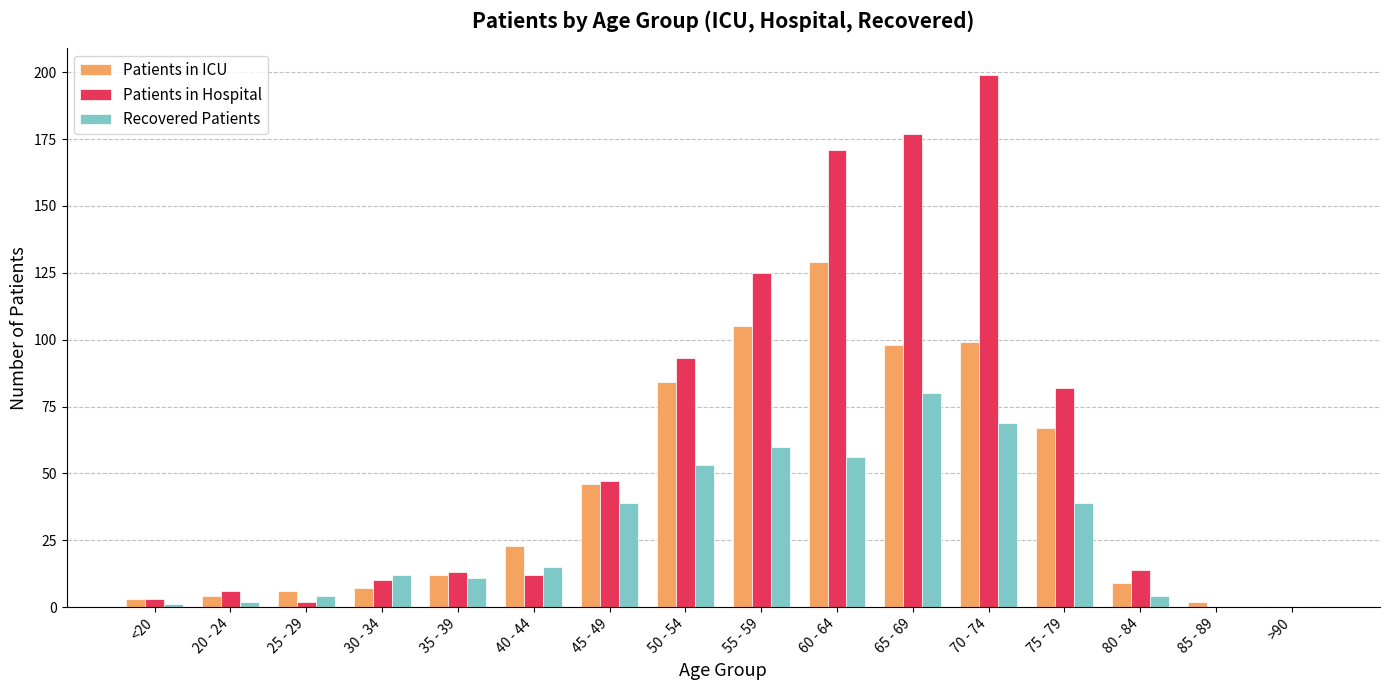

Which label corresponds to the largest value in the chart?

70 - 74